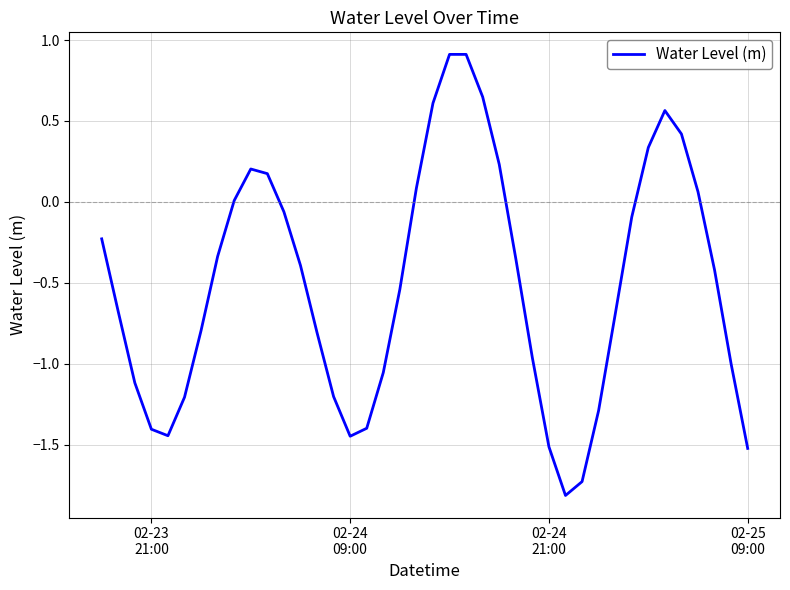

What is the greatest value displayed?

0.9